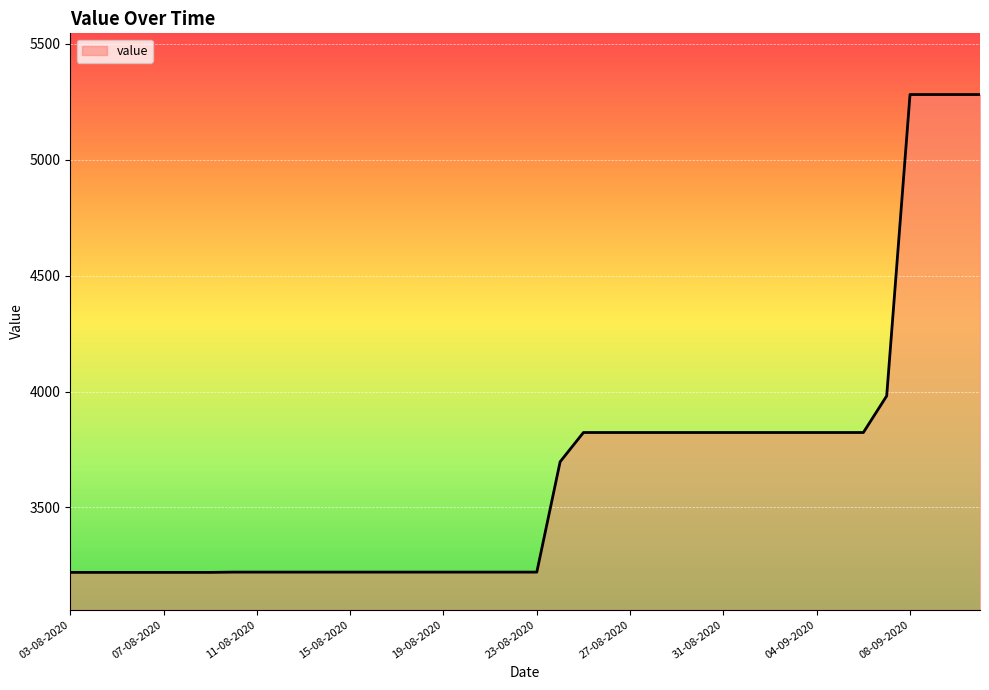

What is the smallest value displayed?

3219.7